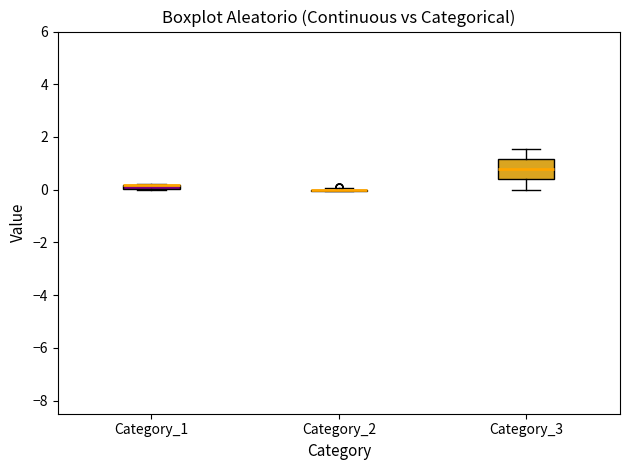

Where is the upper edge of the box for Category_3 on the y-axis? The values are not printed on the chart, so give them approximately, as read against the axis.

1.2